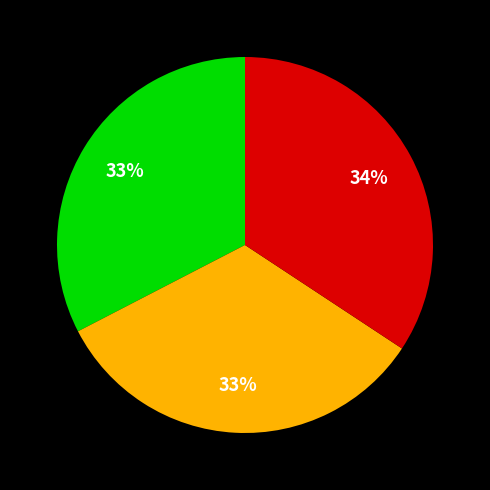

Does any single category account for the majority?

No